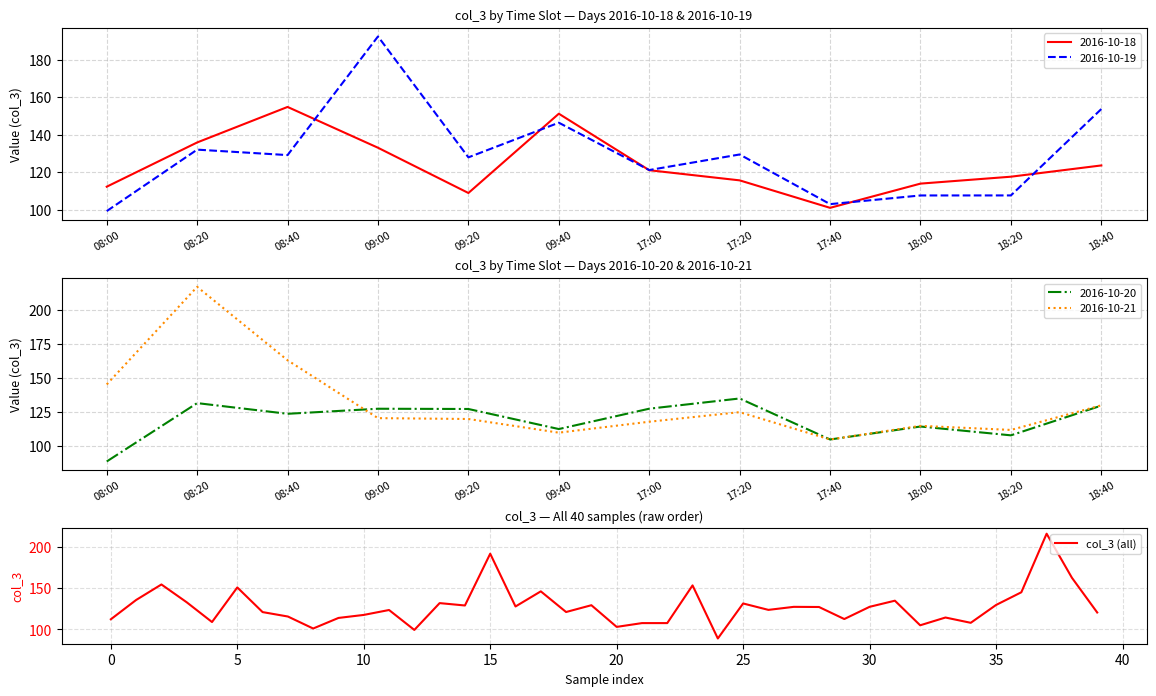

Where is the first local maximum?

08:40